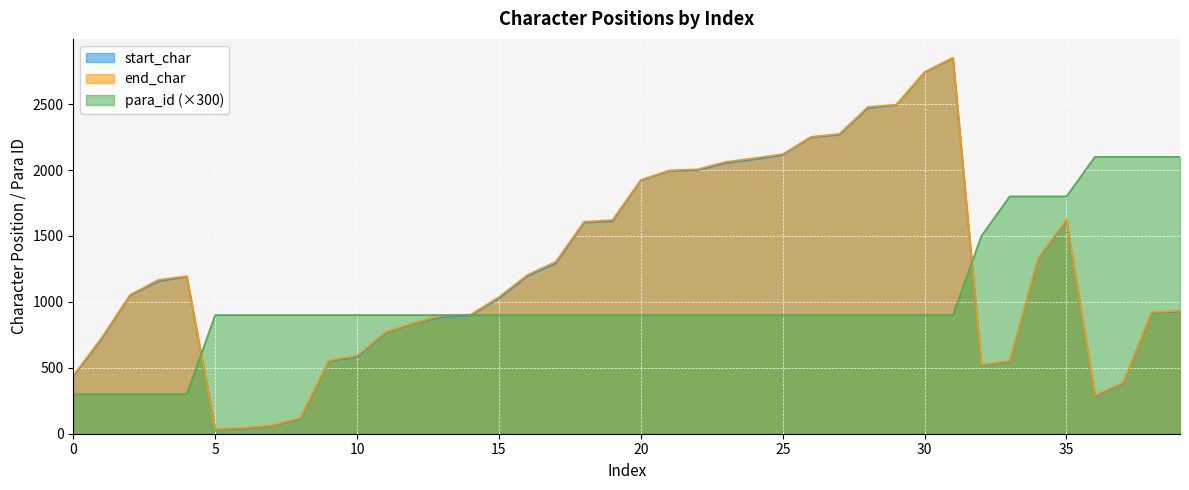

How many lines are shown in the chart?

3